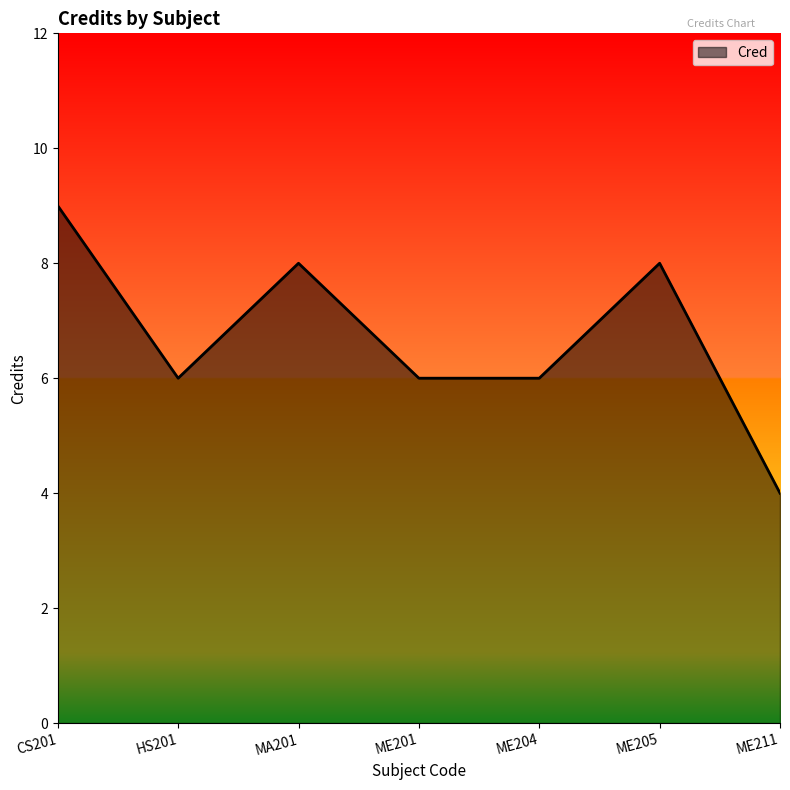

Count the number of data series in this chart.

1